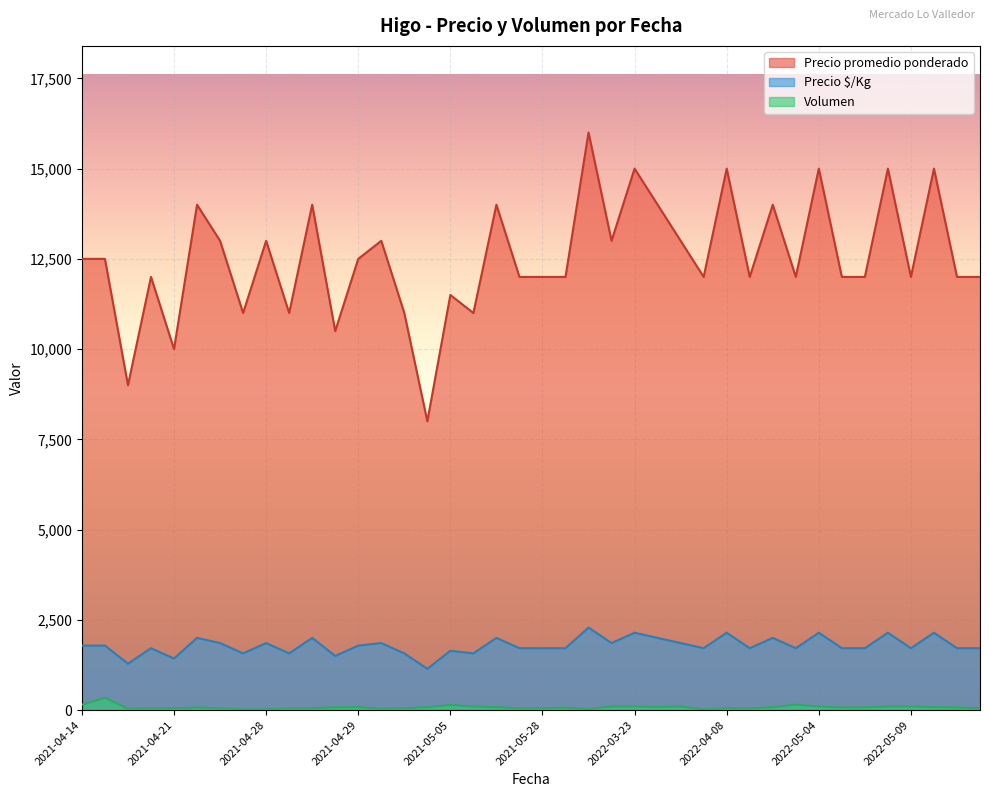

Which category has the highest value in the Precio $/Kg series?

2022-03-03